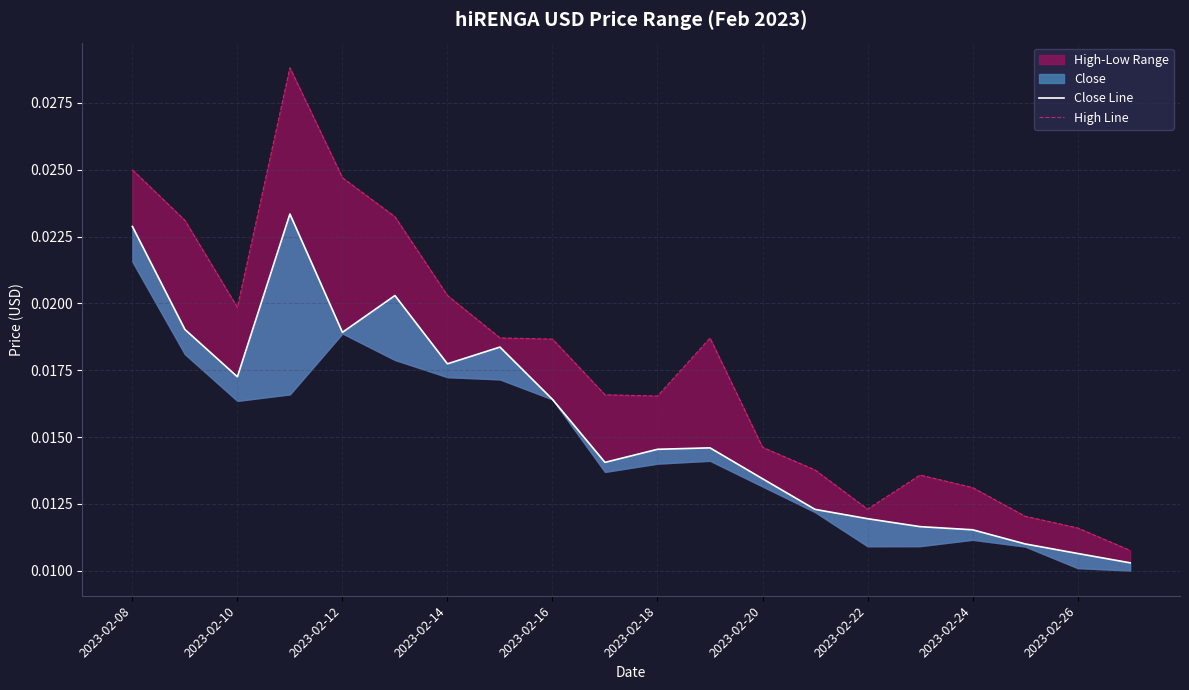

The value of Close Line at 13 is 0.0. True or false?

True